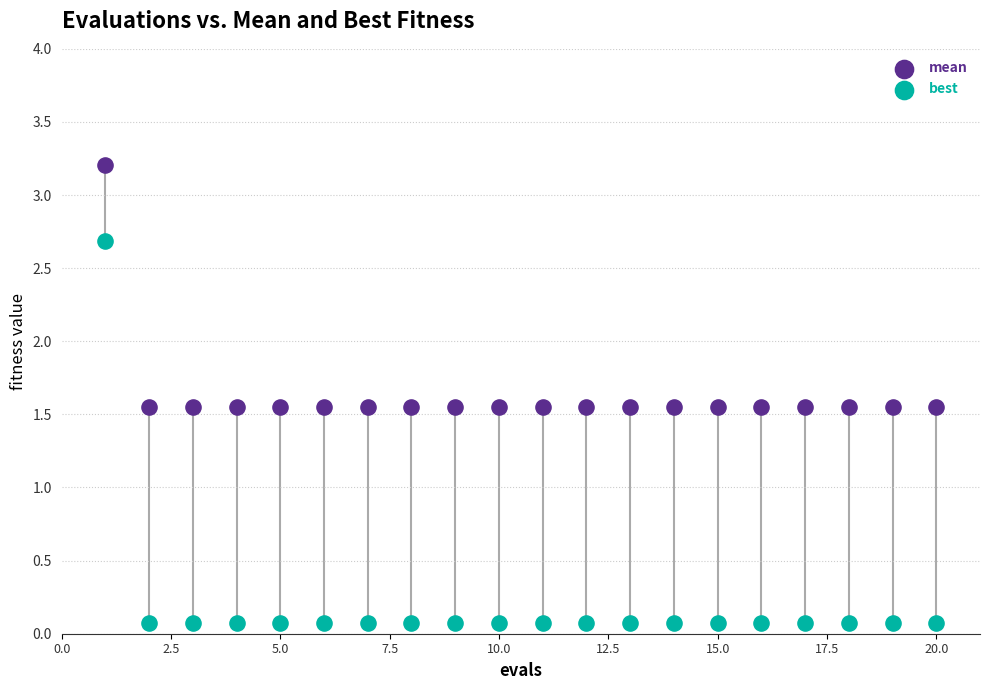

Which series contains the lowest Y value?

best